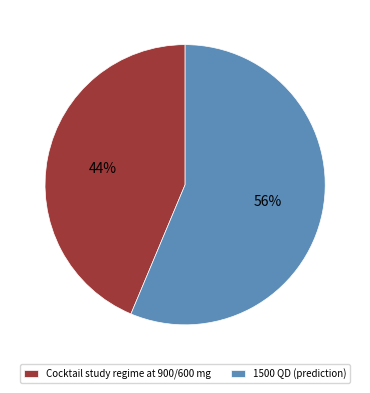

To the nearest percent, what is the average slice percentage?

50%